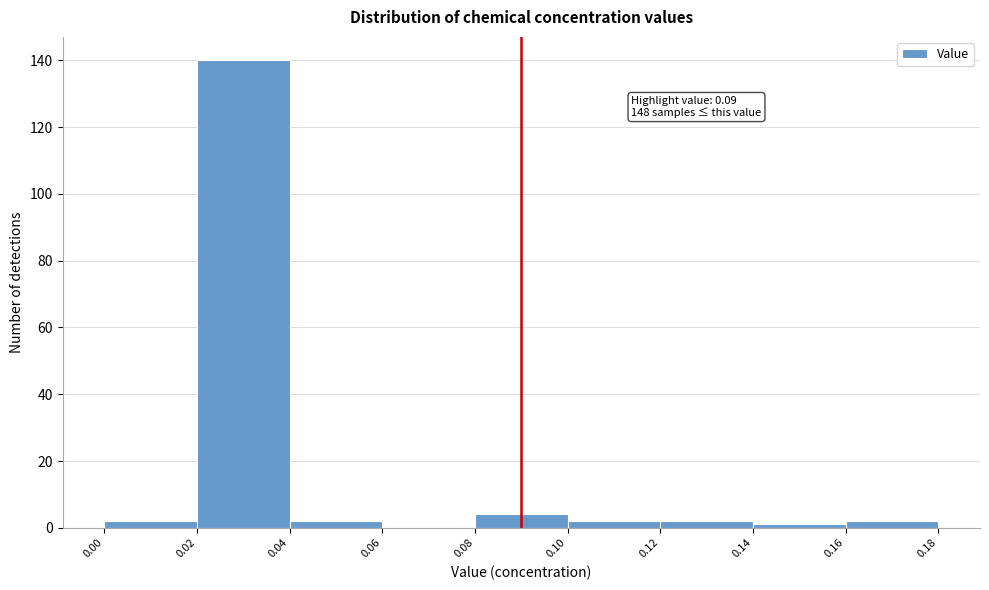

Over which range of the x-axis is the bar tallest?

0.02 to 0.04